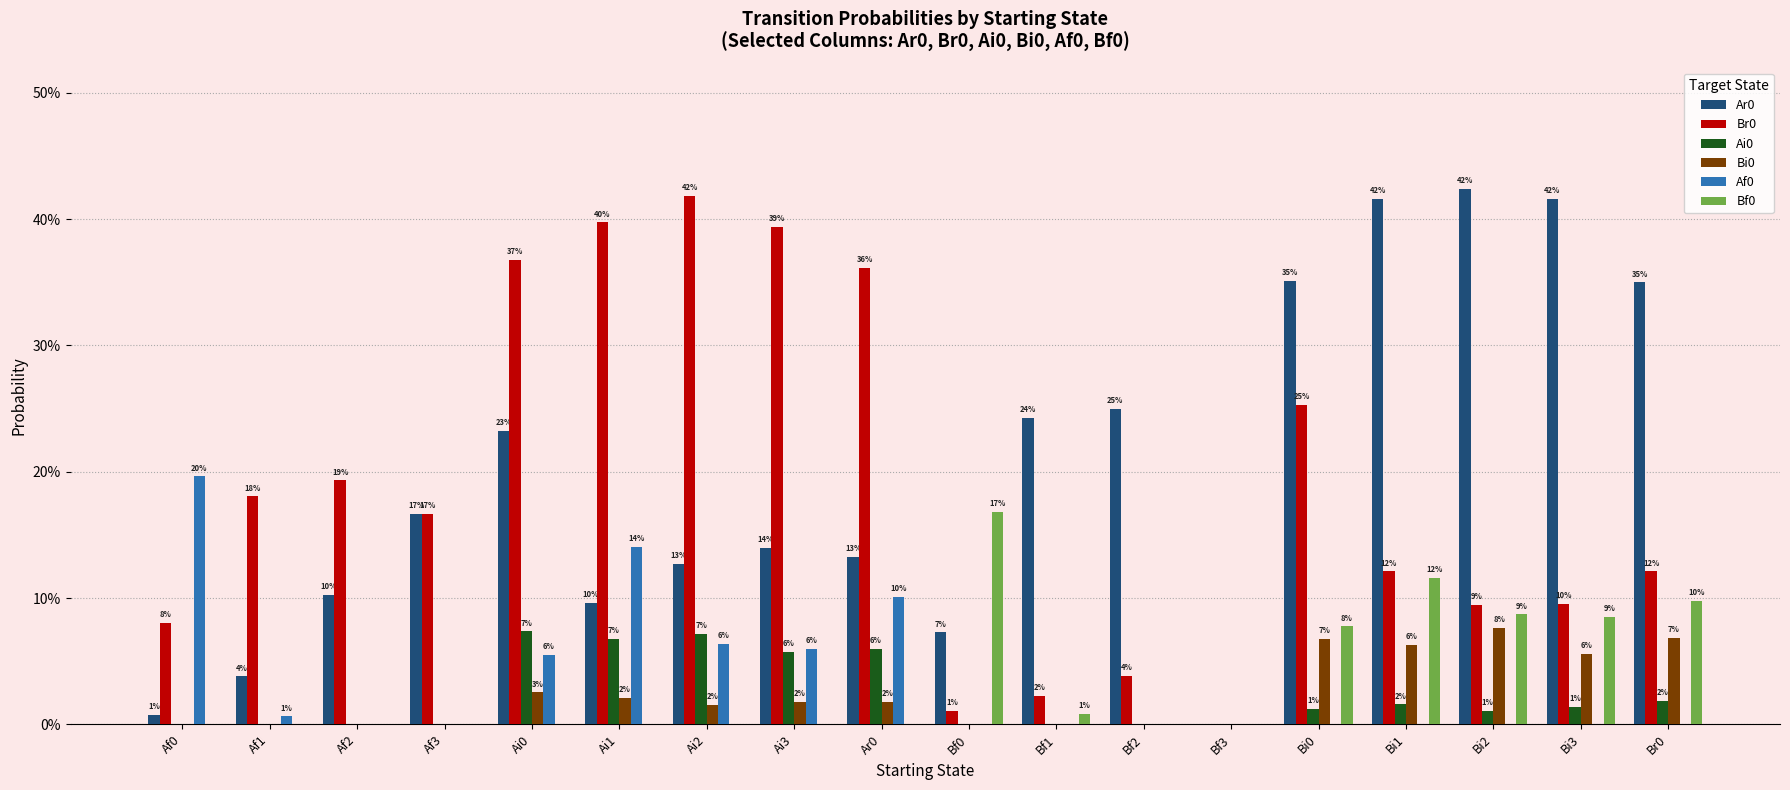

Where is Af0 nearest to the value 0?

Af2